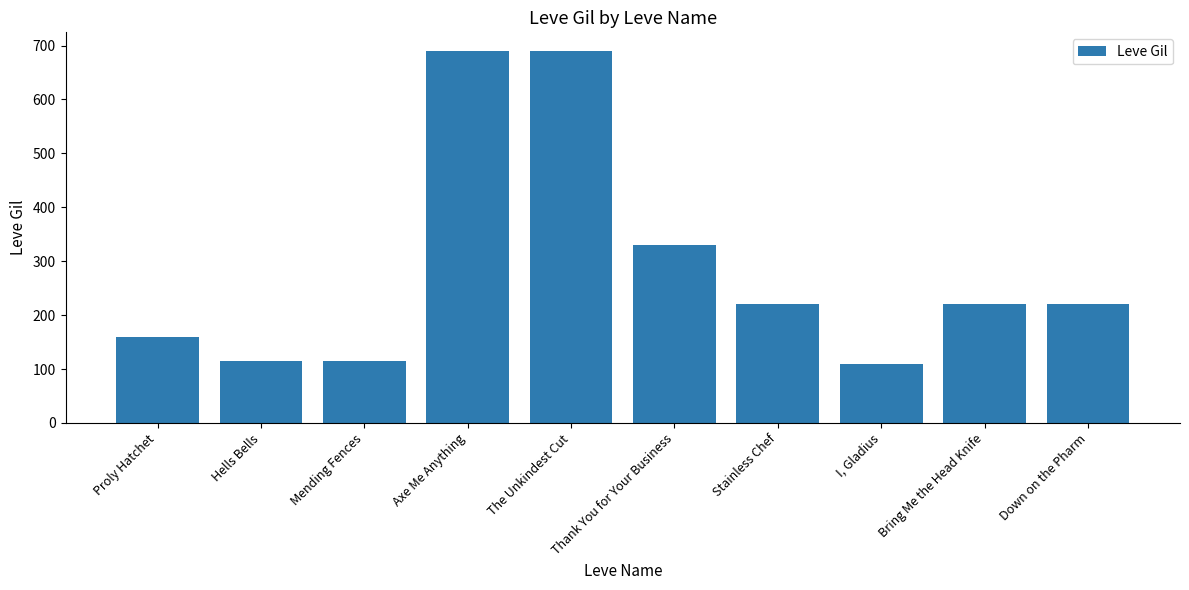

The chart shows a value of 167 at I, Gladius. True or false?

False